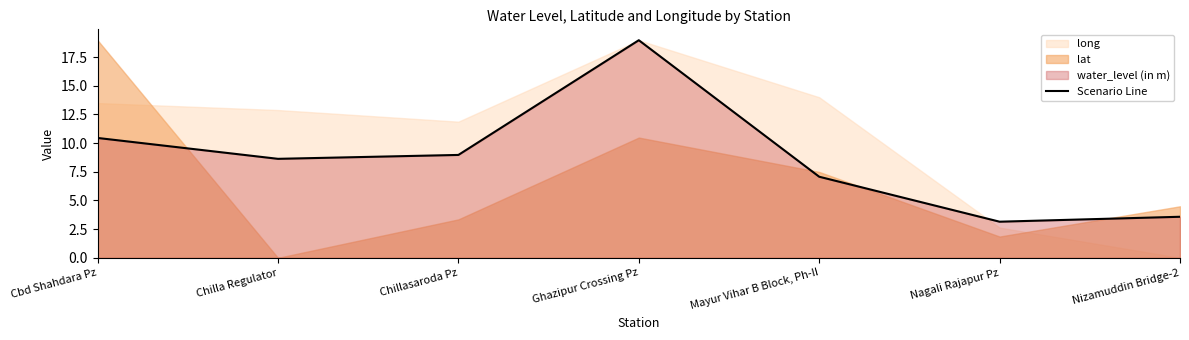

Where is the first local minimum?

Chilla Regulator